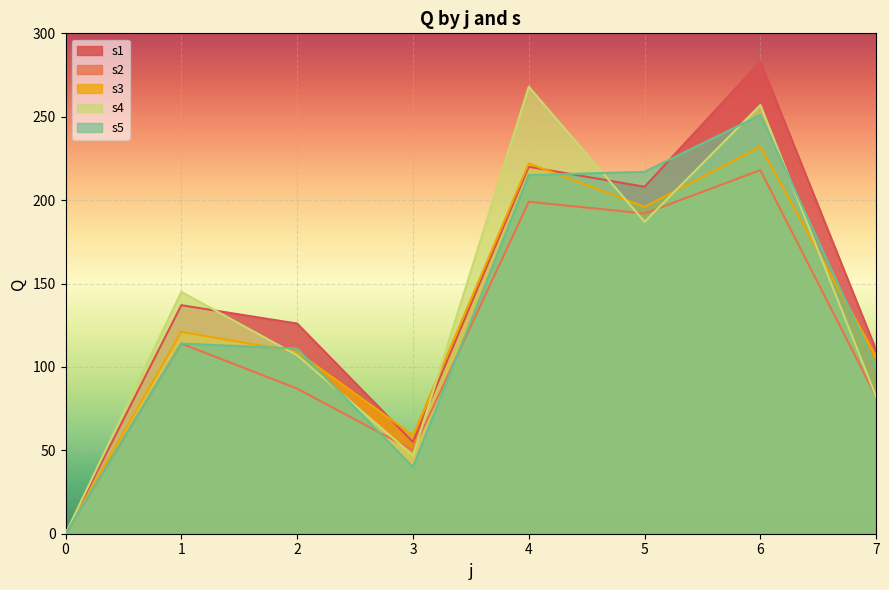

What is the difference between the maximum and minimum values in the s4 series?

268